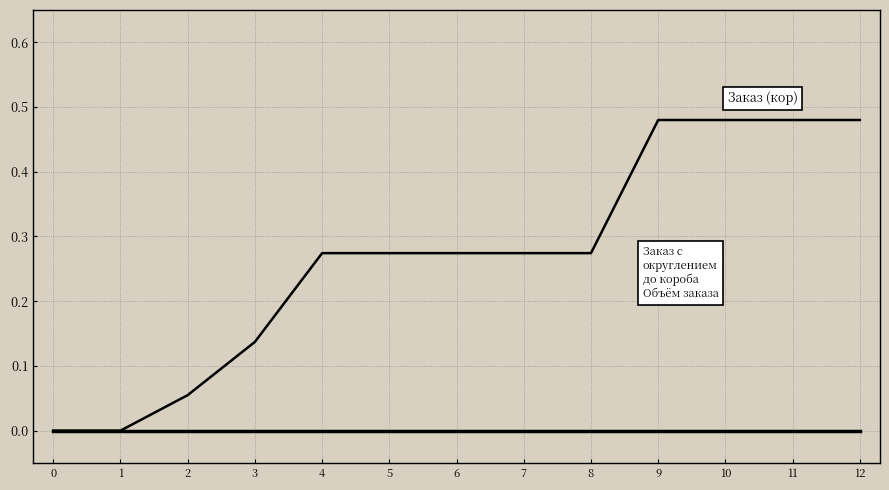

How many distinct data groups are displayed?

2